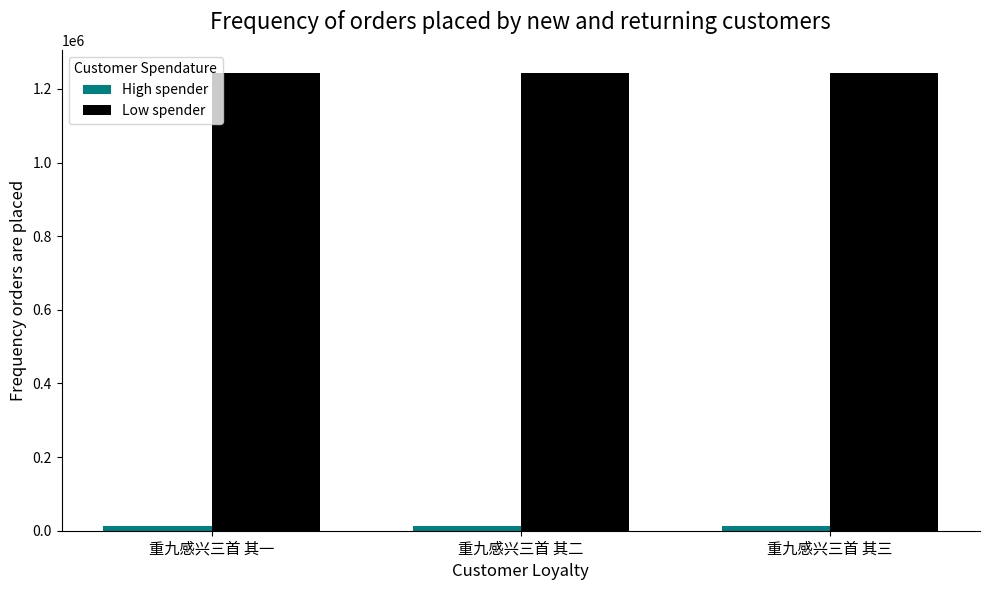

What is the maximum value shown in the chart?

1244022.0